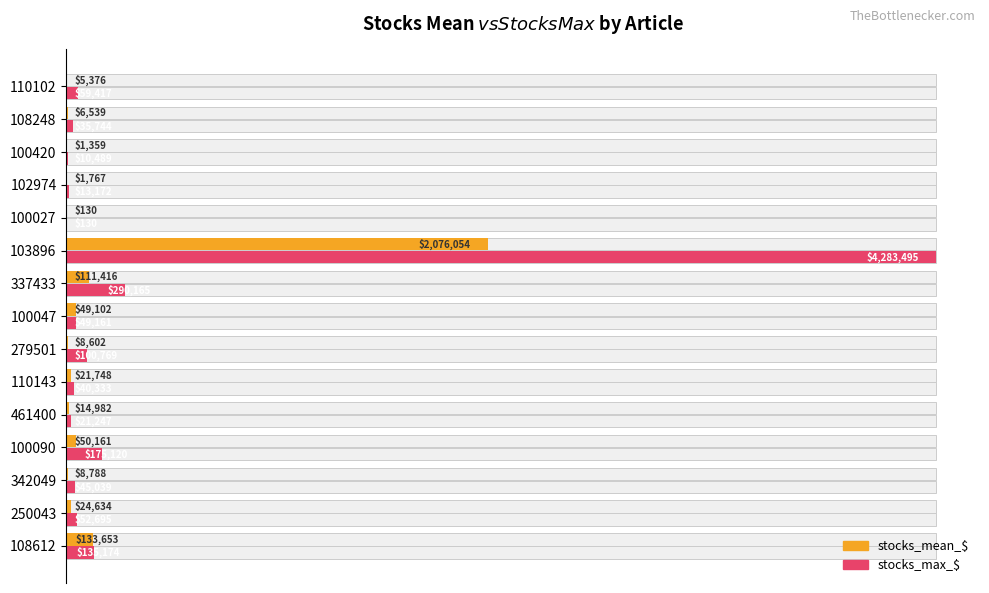

Is the value of stocks_mean_$ at 100090 greater than the value of stocks_max_$ at 108248?

Yes